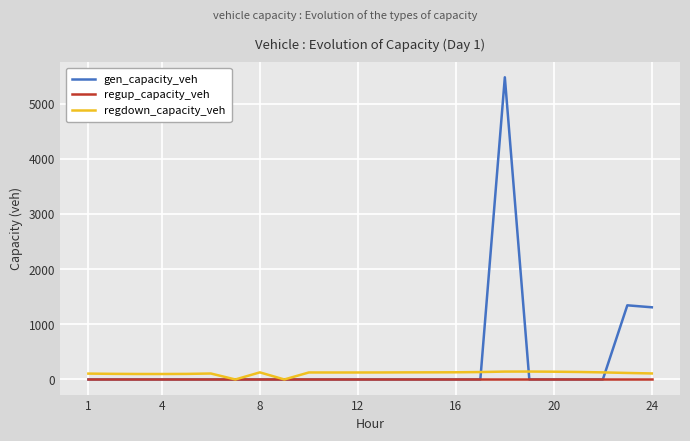

Which series has the widest spread of values?

gen_capacity_veh